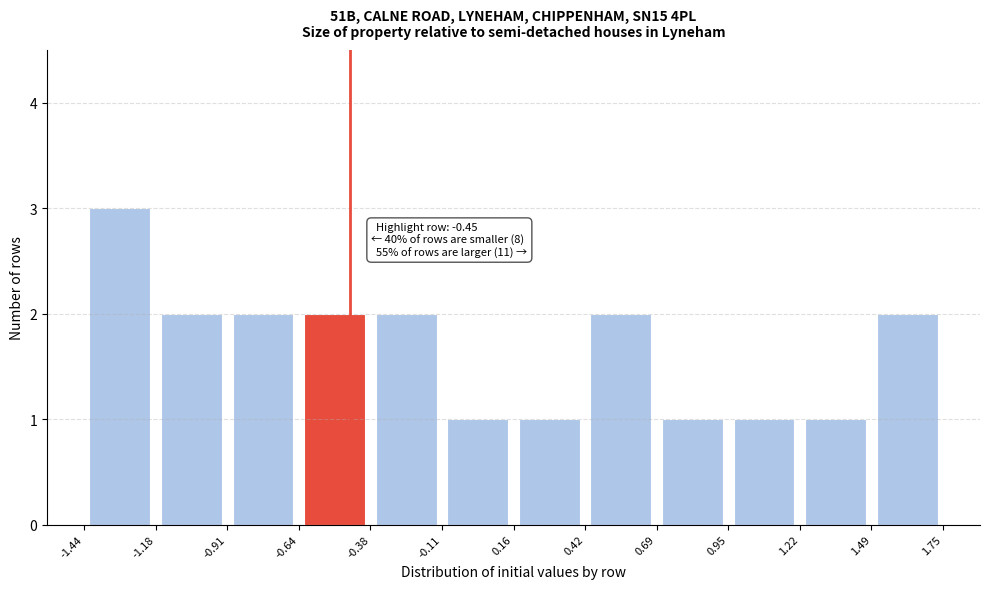

Which range on the x-axis has the tallest bar?

-1.44 to -1.18